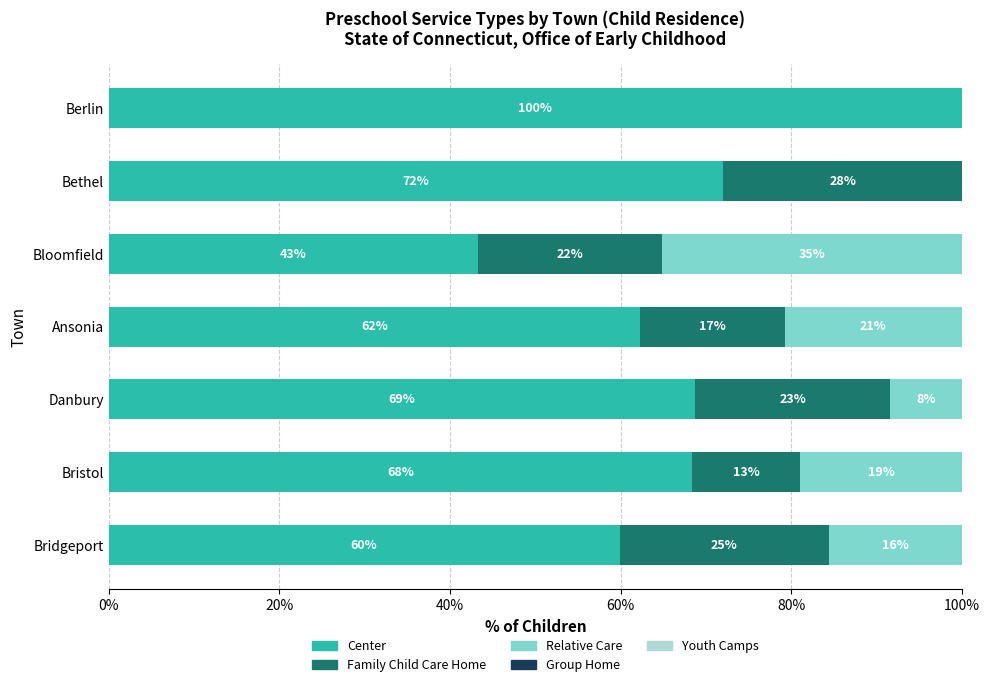

What is the total value across all series at Bristol?

100.0